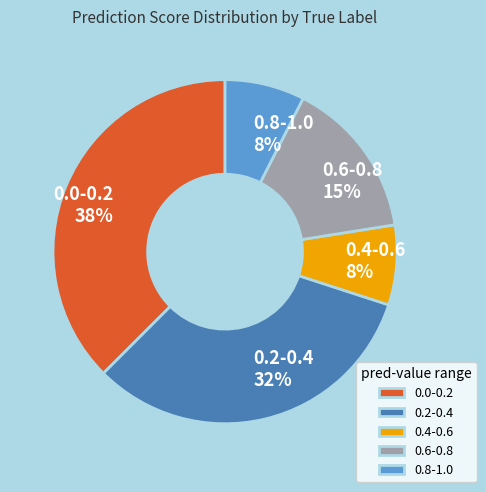

To the nearest percent, what percentage of the pie is 0.6-0.8?

15%